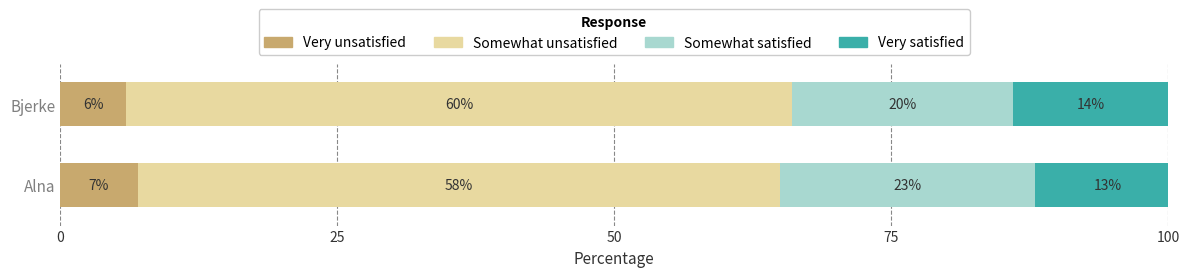

Count the number of data series in this chart.

4